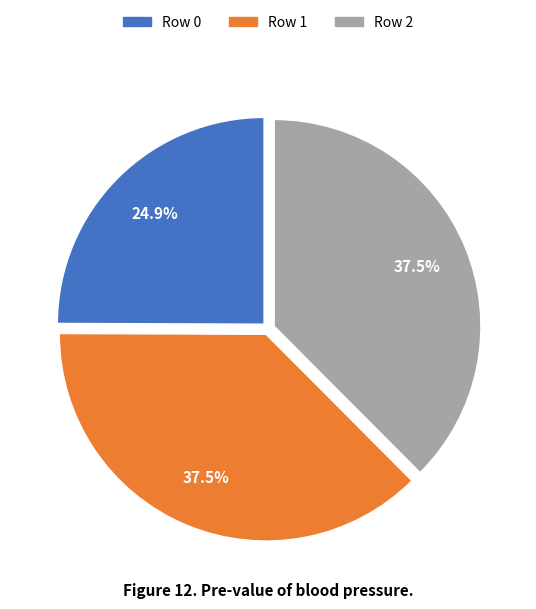

Combined, do Row 2 and Row 0 account for over 50%?

Yes